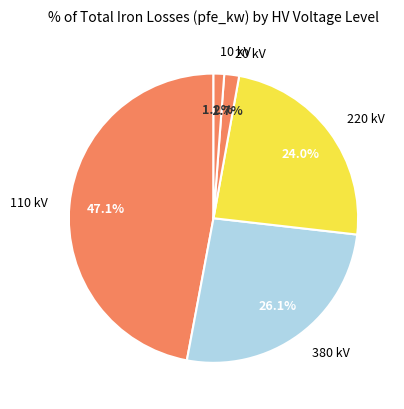

Which slice is the largest?

110 kV